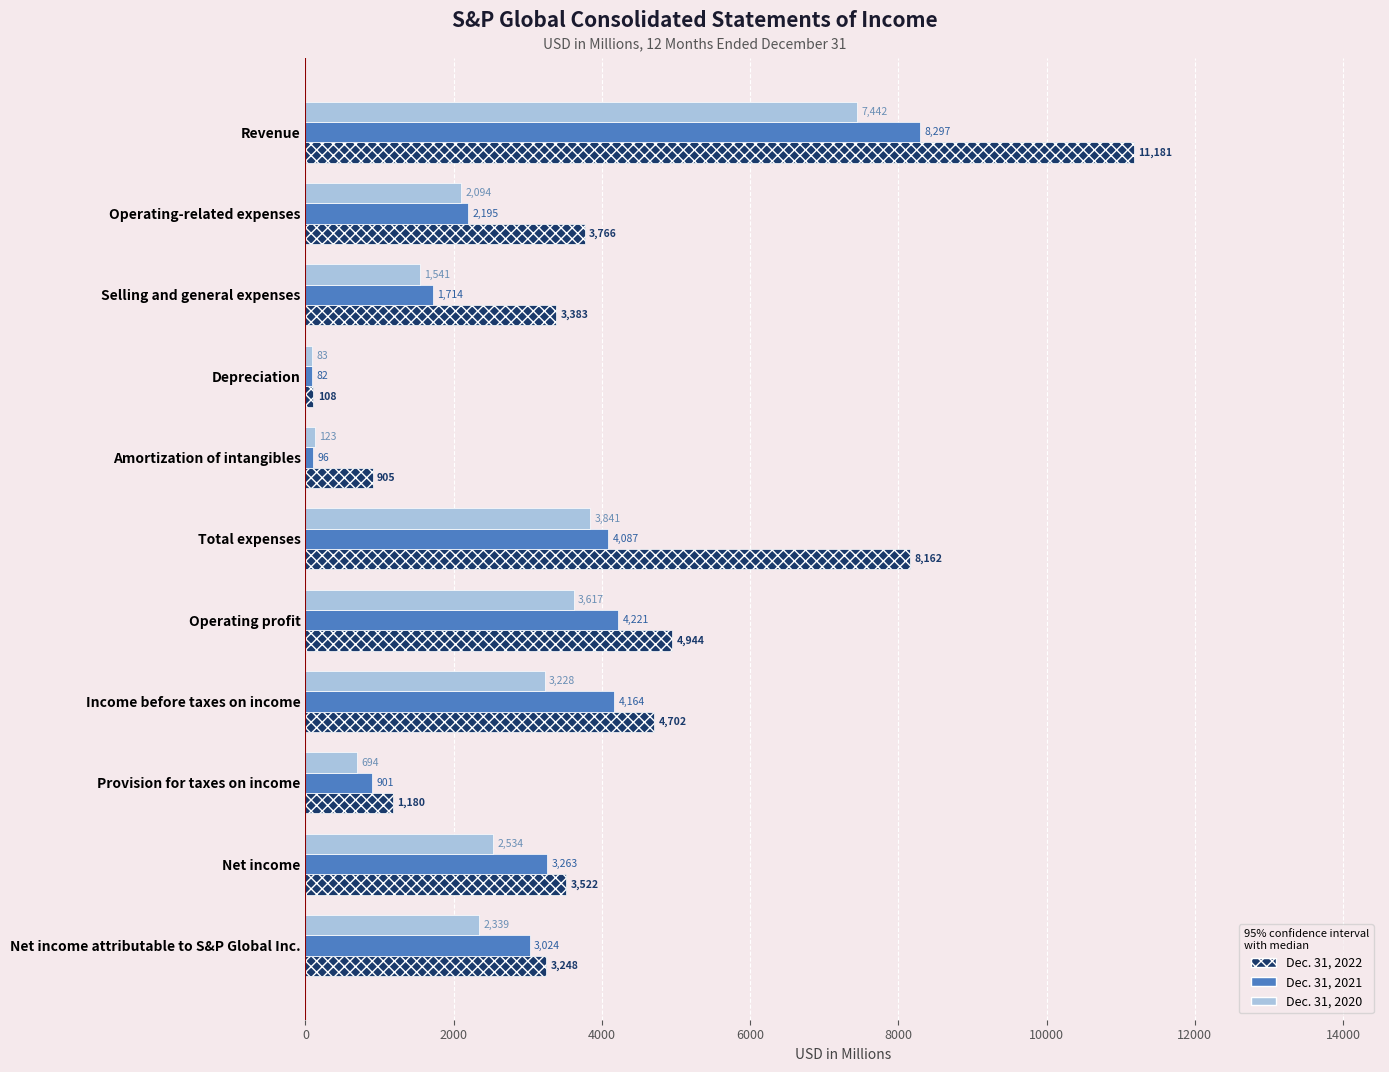

Where is Dec. 31, 2020 nearest to the value 3762?

Total expenses